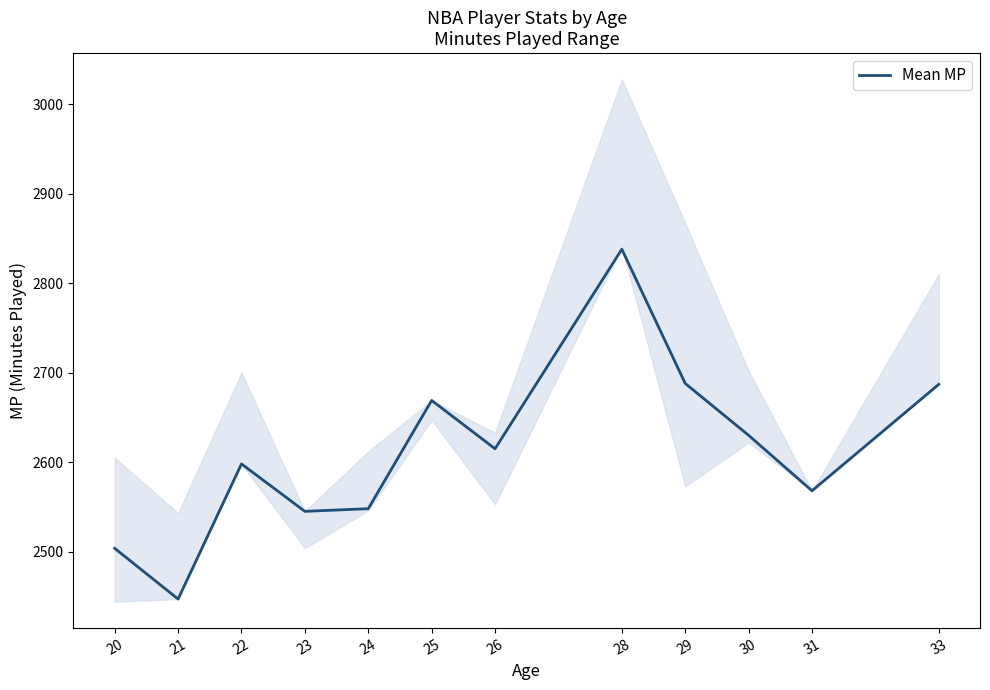

How many lines are shown in the chart?

1